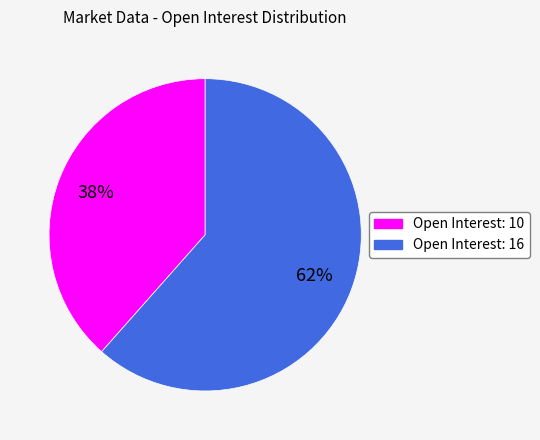

Count the number of slices in the pie.

2